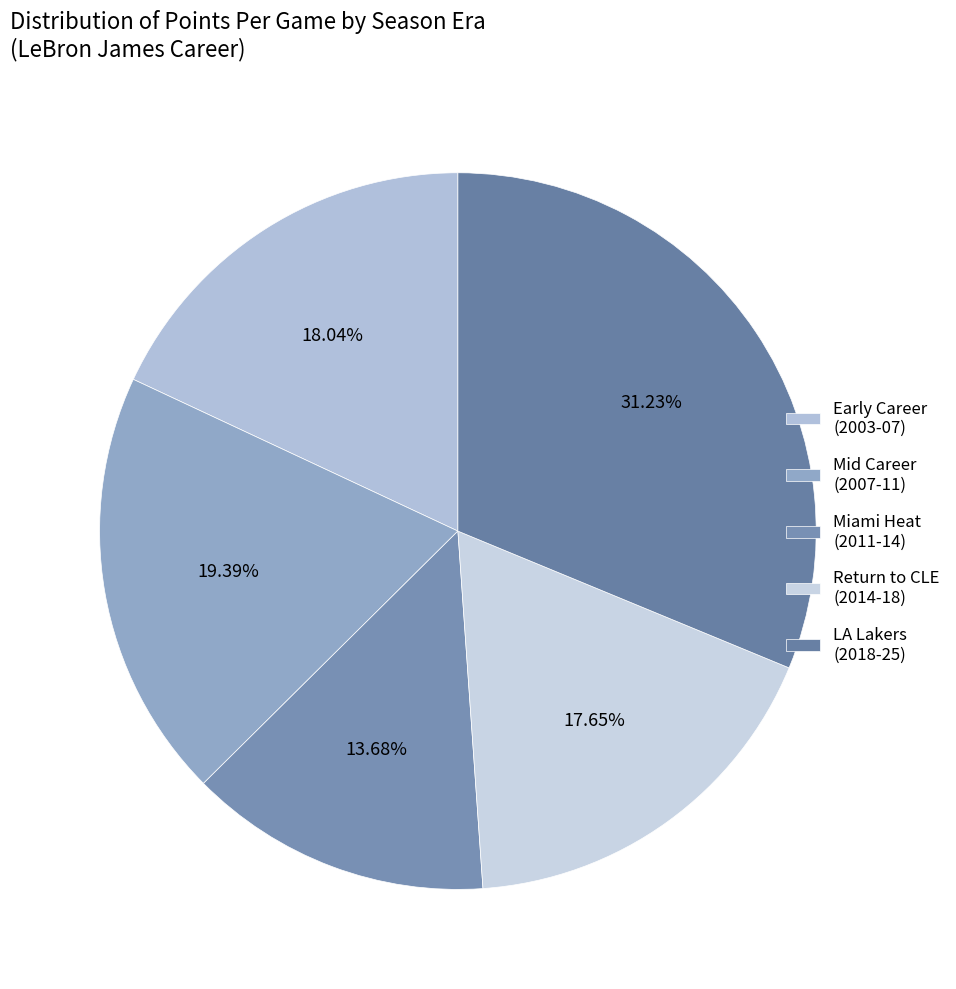

How many slices are in this pie chart?

5